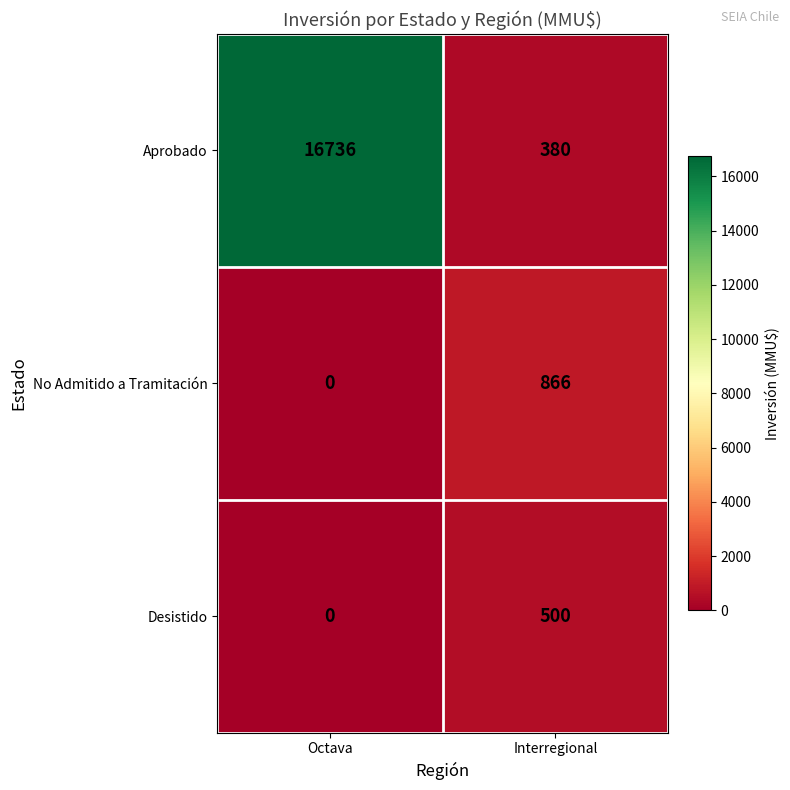

Reading left to right, transcribe all the data shown in this chart.

Aprobado: 16736	380
No Admitido a Tramitación: 0	866
Desistido: 0	500